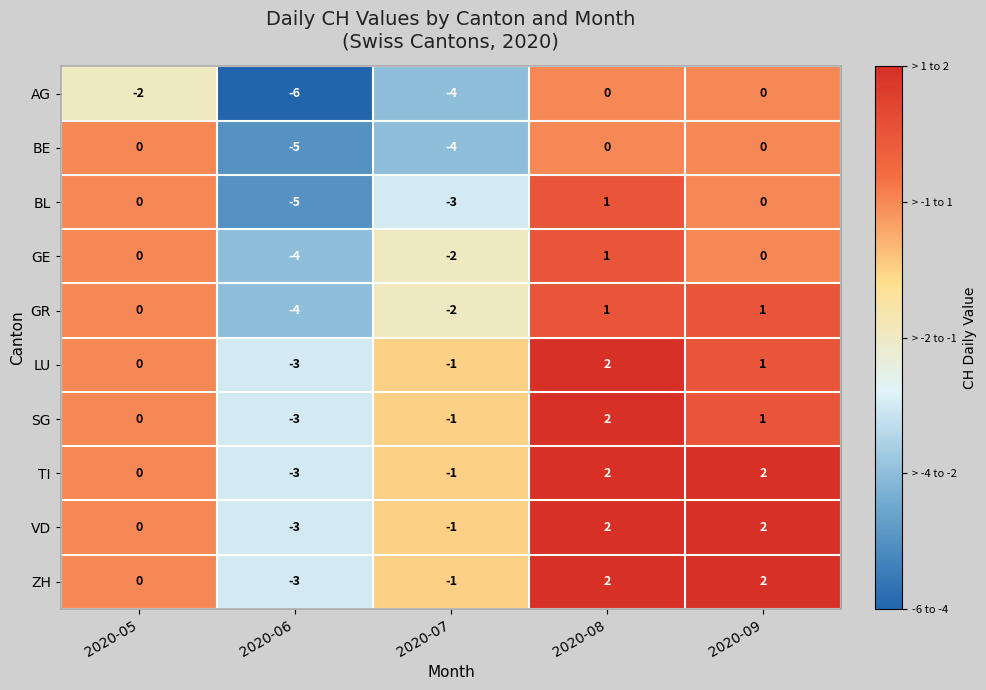

How many data points does each series have?

5